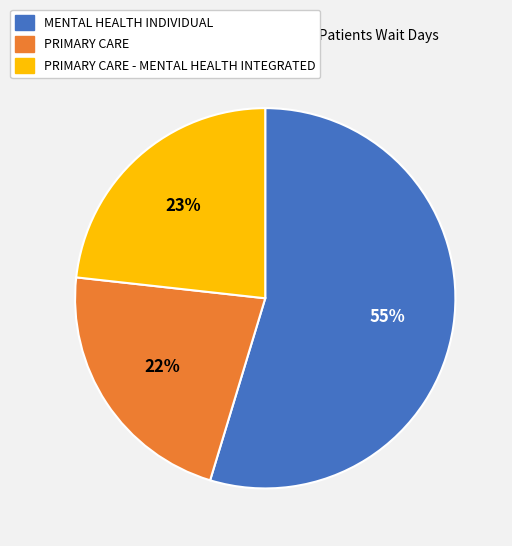

Which slice is the smallest?

PRIMARY CARE